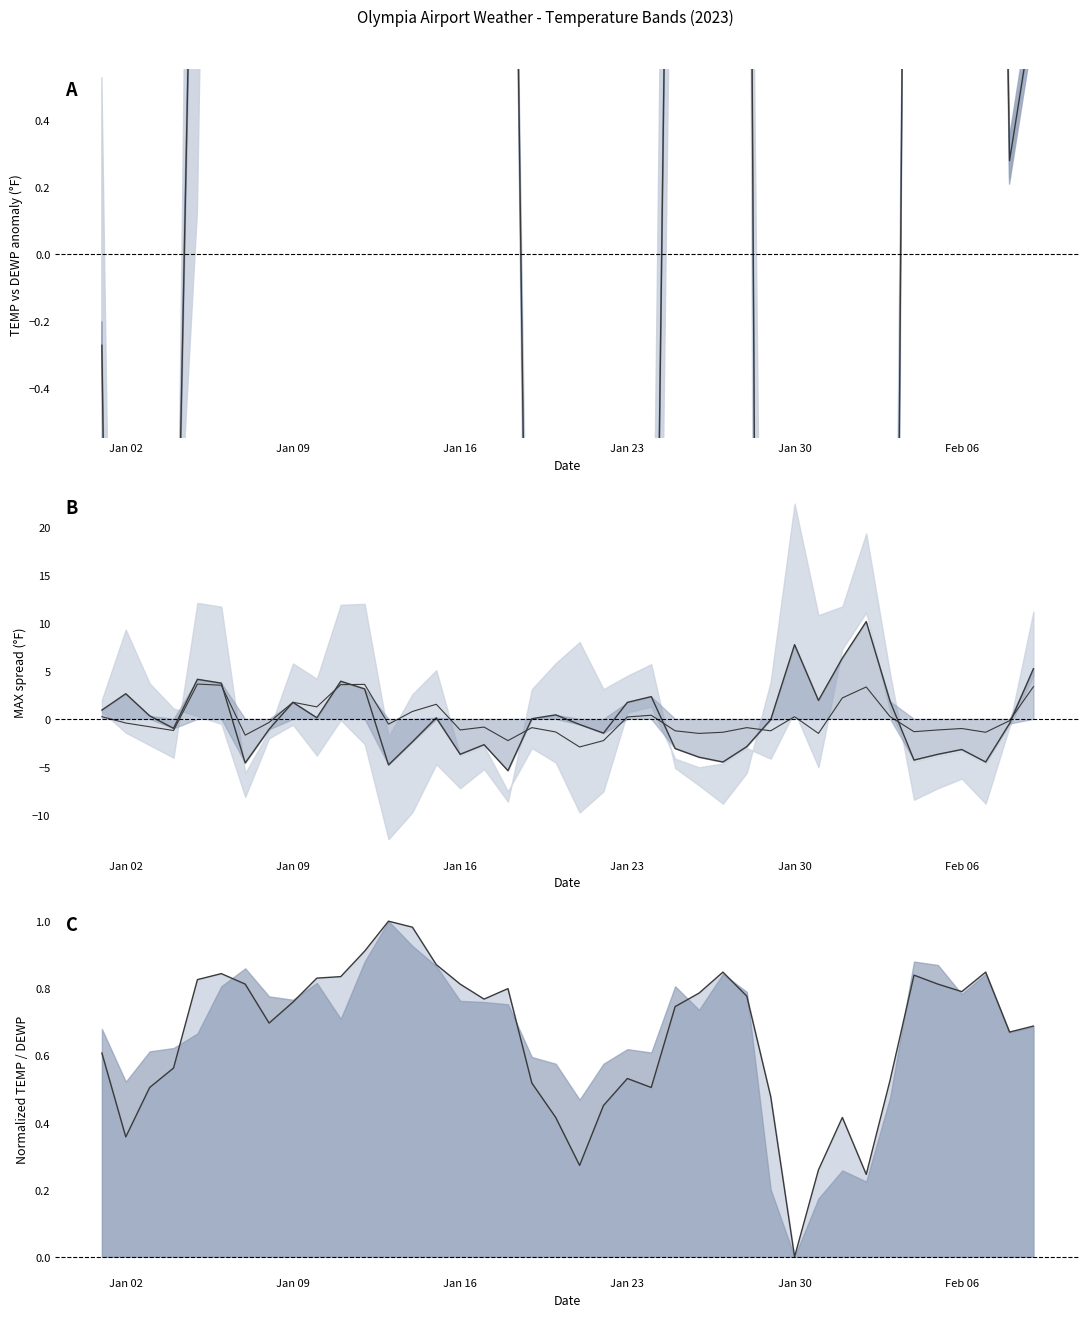

Reading left to right, list all the values displayed in this chart.

Center: 0.9	2.6	0.3	-1.0	4.1	3.7	-4.6	-1.1	1.7	0.1	3.9	3.1	-4.8	-2.4	0.1	-3.7	-2.7	-5.4	0.0	0.4	-0.6	-1.5	1.7	2.3	-3.1	-4.0	-4.5	-2.9	-0.1	7.7	1.9	6.3	10.1	1.8	-4.3	-3.7	-3.2	-4.5	-0.5	5.2
Upper line: 0.2	-0.4	-0.8	-1.2	3.6	3.5	-1.7	-0.4	1.7	1.2	3.6	3.6	-0.6	0.8	1.5	-1.2	-0.9	-2.3	-0.9	-1.4	-2.9	-2.3	0.2	0.4	-1.2	-1.5	-1.4	-0.9	-1.2	0.2	-1.5	2.2	3.3	0.2	-1.3	-1.2	-1.0	-1.4	-0.2	3.3
TEMP line: 0.6	0.4	0.5	0.6	0.8	0.8	0.8	0.7	0.8	0.8	0.8	0.9	1.0	1.0	0.9	0.8	0.8	0.8	0.5	0.4	0.3	0.5	0.5	0.5	0.7	0.8	0.8	0.8	0.5	0.0	0.3	0.4	0.2	0.5	0.8	0.8	0.8	0.8	0.7	0.7